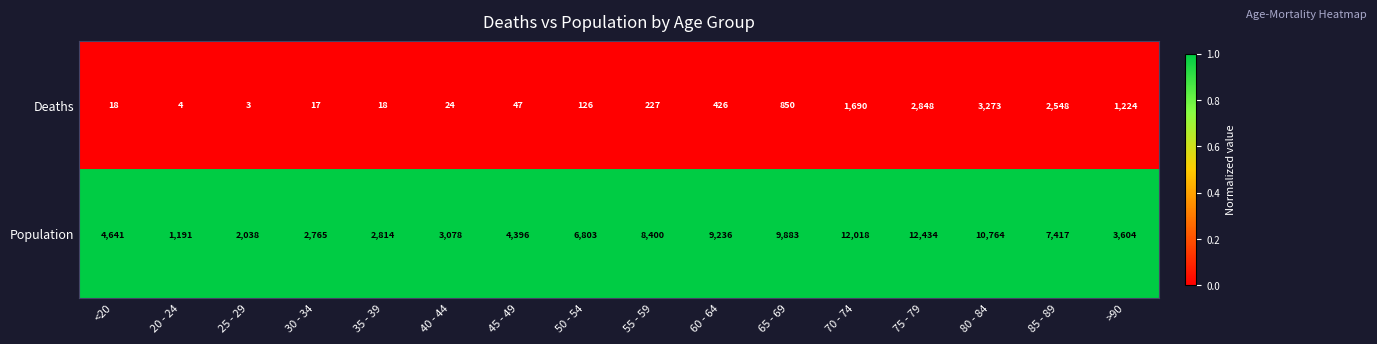

What is the minimum value for Population?

1191